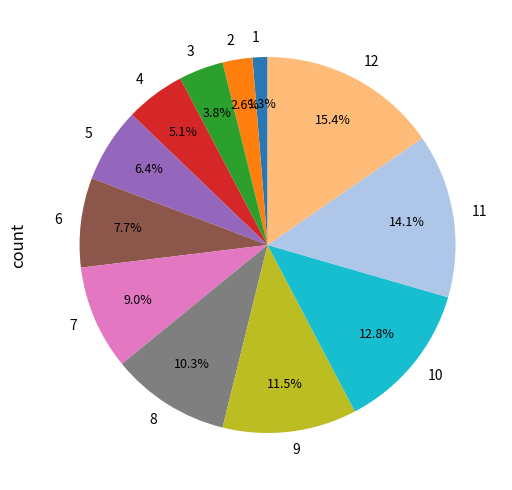

To the nearest percent, what percentage of the pie is 11?

14%